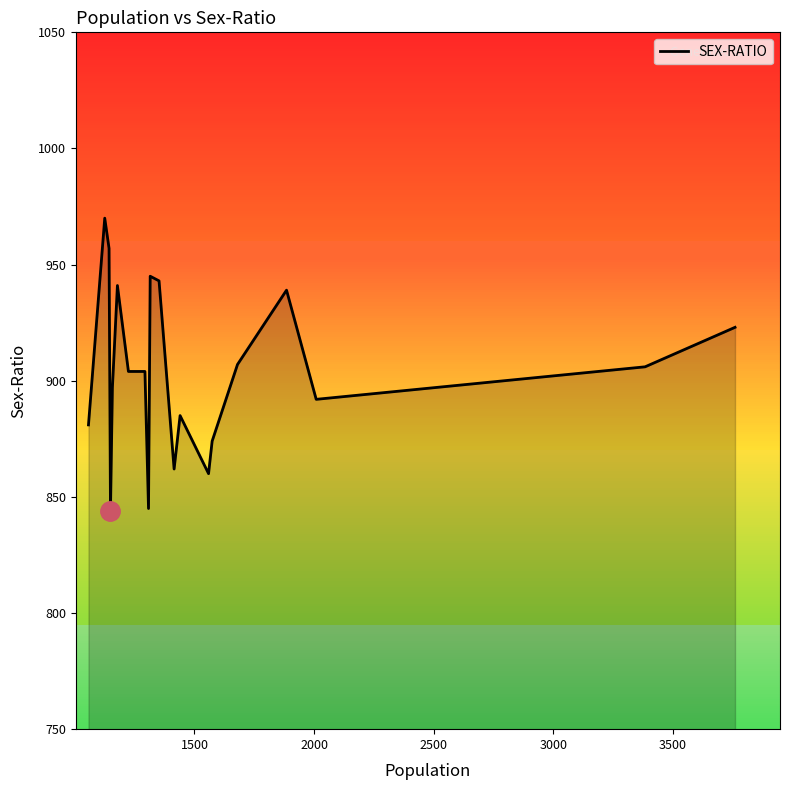

What is the greatest value displayed?

970